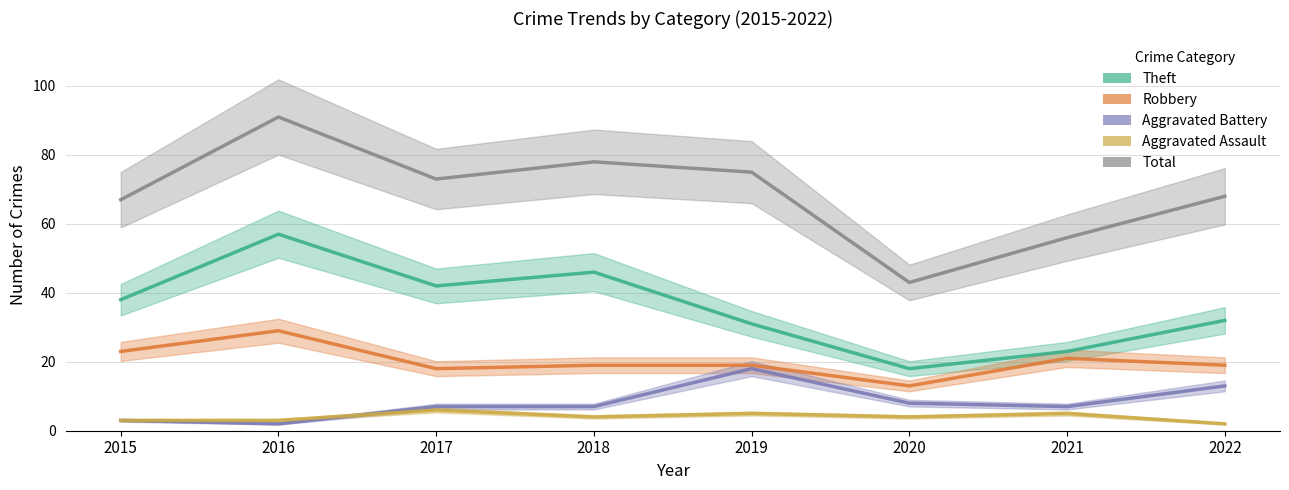

What is the sum of the Total values at 2020 and 2015?

110